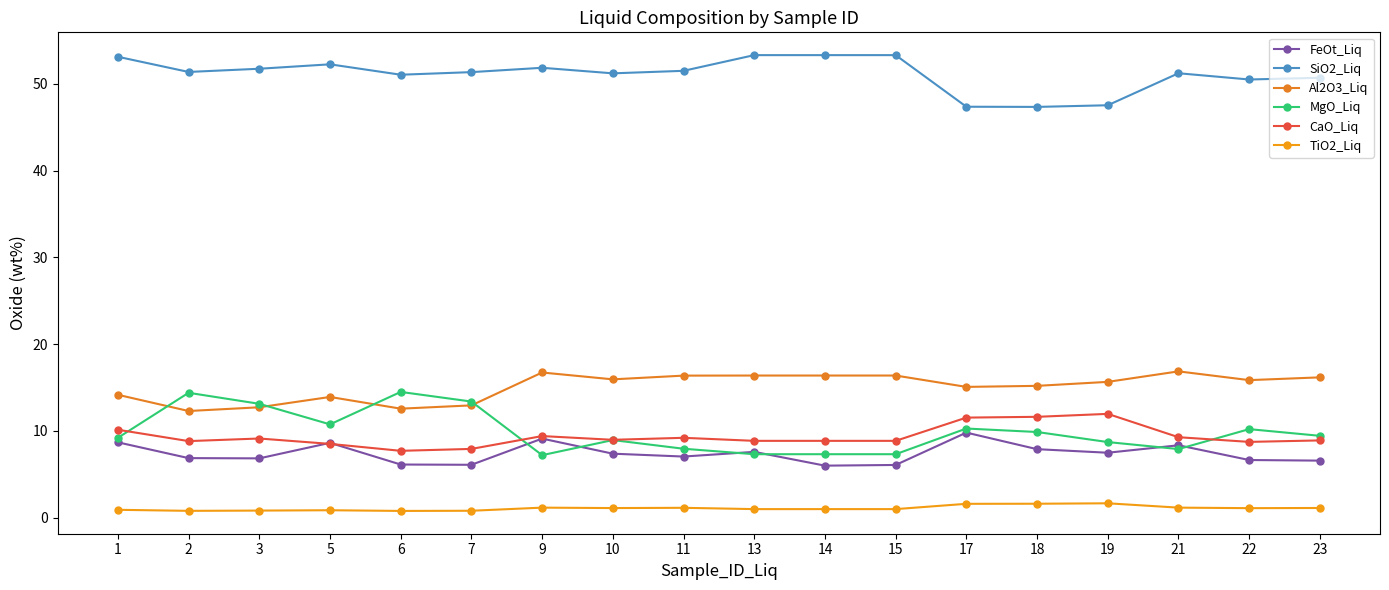

Which category has the highest value in the CaO_Liq series?

19